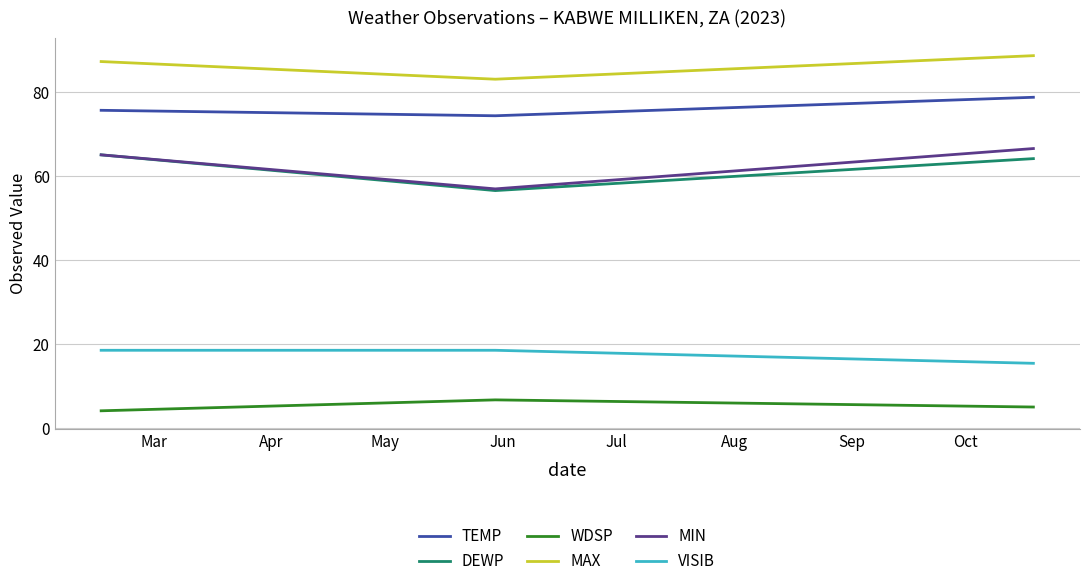

Which series has the largest total across all categories?

MAX